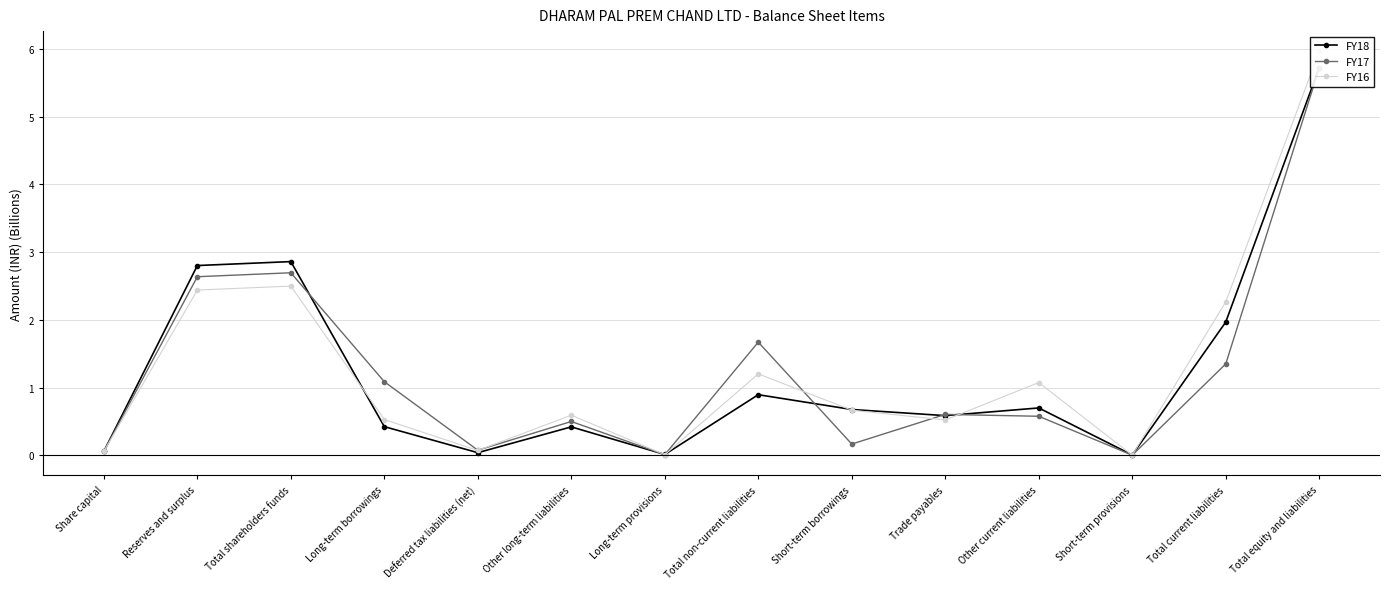

The FY16 series shows 0.0 at Deferred tax liabilities (net). True or false?

False